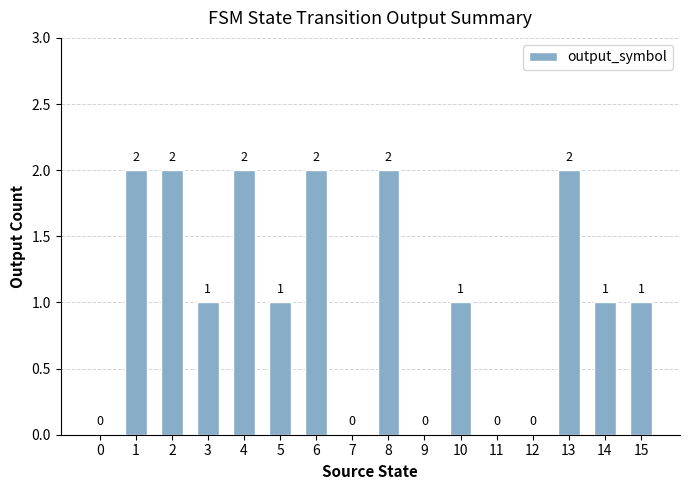

Reading right to left, extract all data points from this chart.

15=1	14=1	13=2	12=0	11=0	10=1	9=0	8=2	7=0	6=2	5=1	4=2	3=1	2=2	1=2	0=0